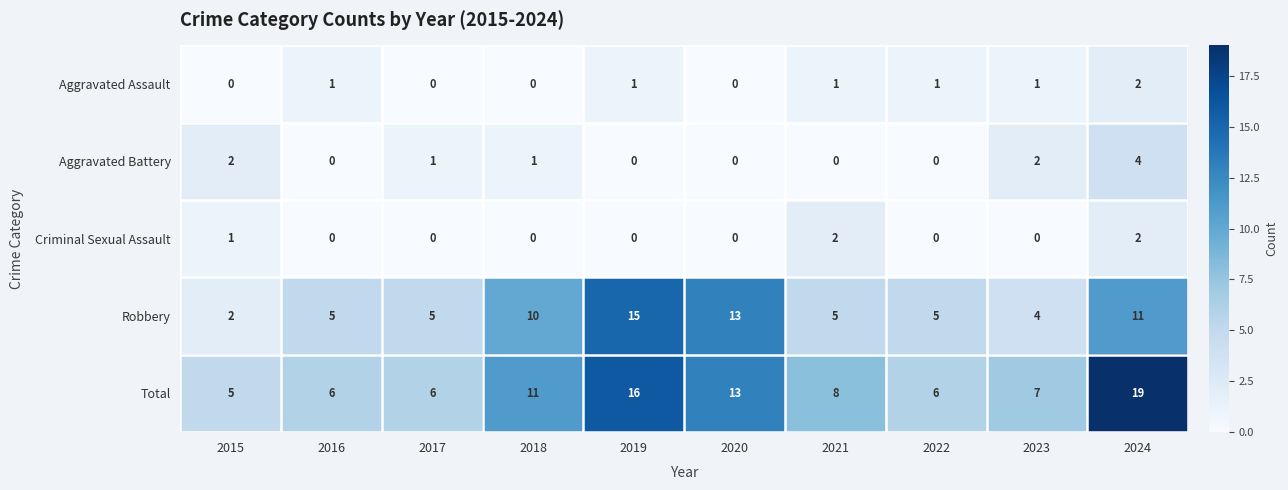

What is the difference between the highest and lowest values at 2015?

5